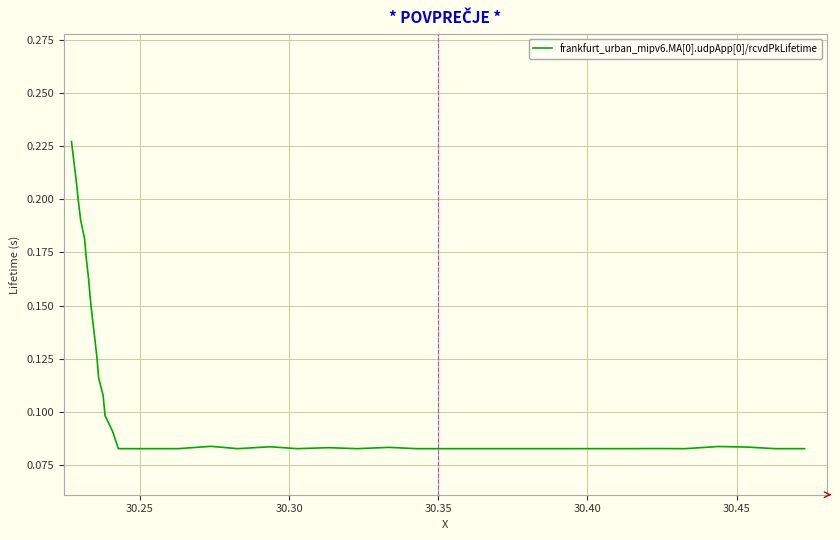

What is the average value?

0.1